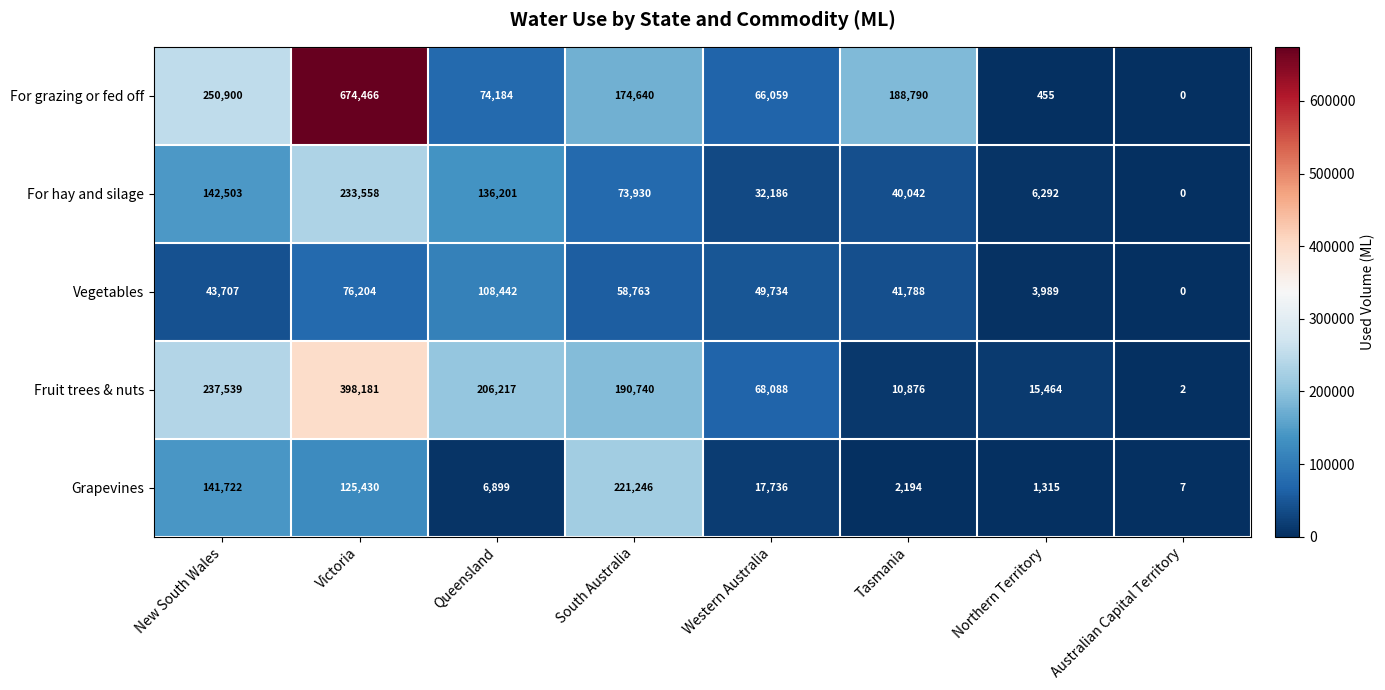

At which label does Fruit trees & nuts reach its peak?

Victoria